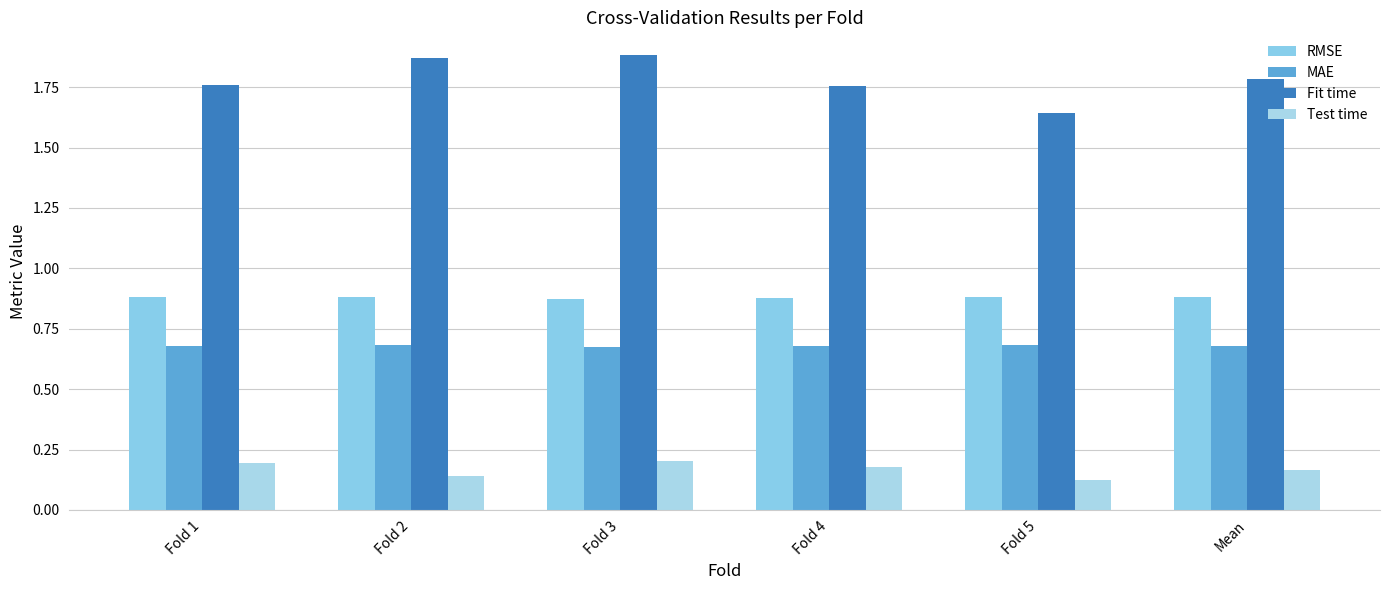

What is the label of the 3rd bar from the right?

Fold 4